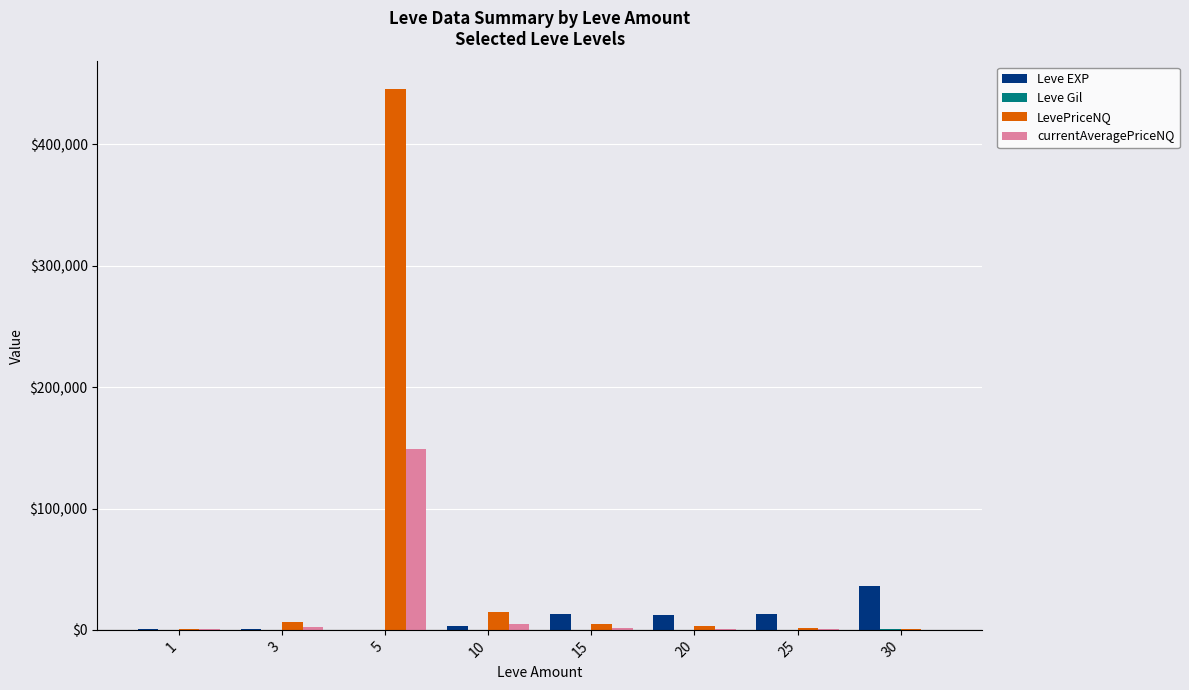

At which category is the sum across all series the highest?

5